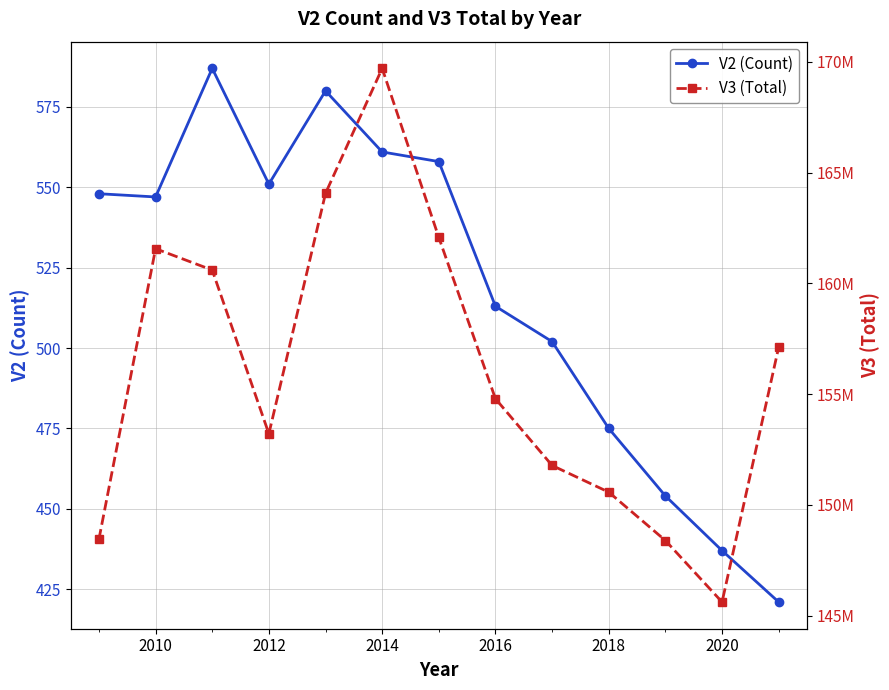

How many interior local valleys does the V2 (Count) series have?

2